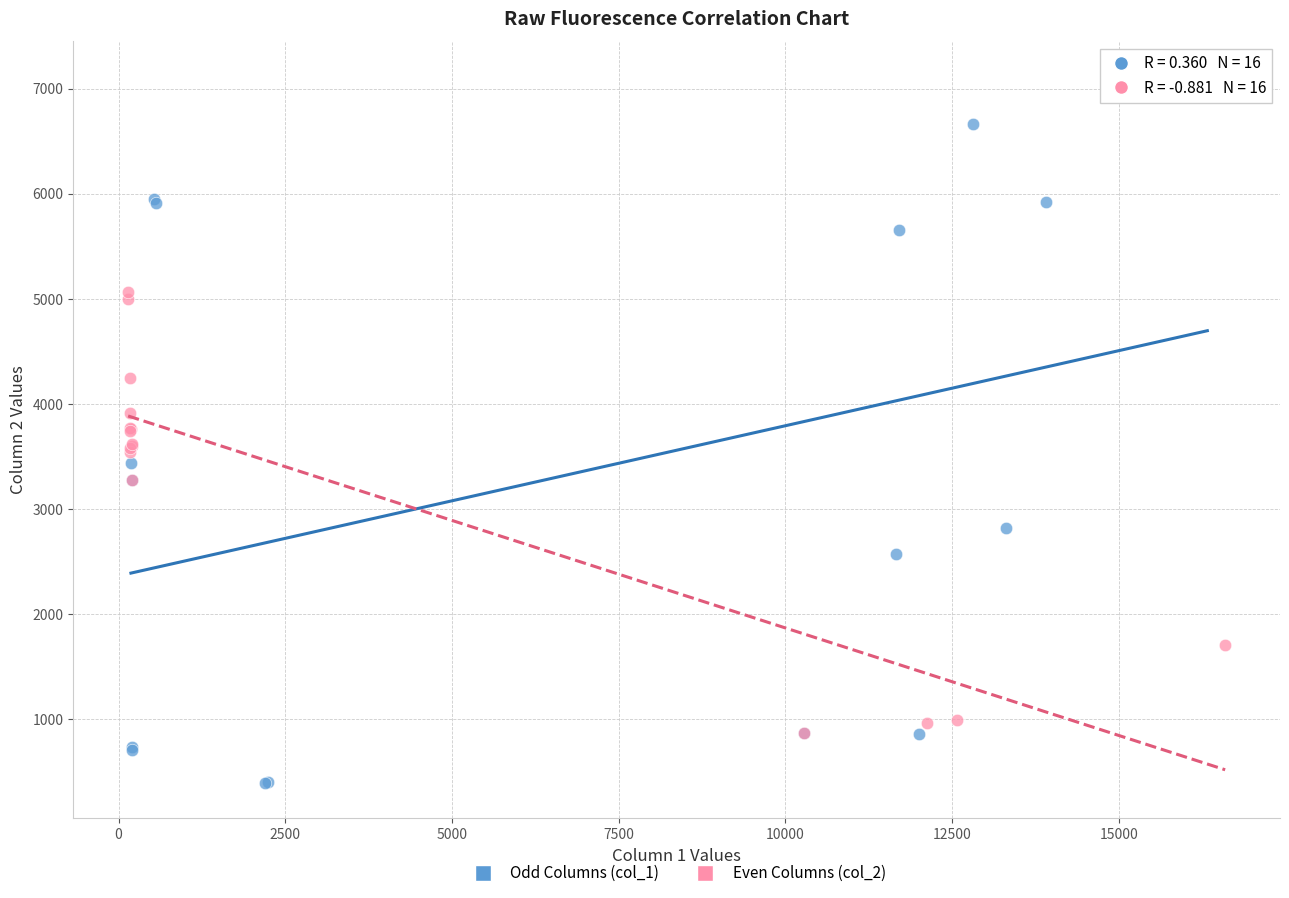

Which series has the widest spread of Y values?

Odd Columns (col_1)